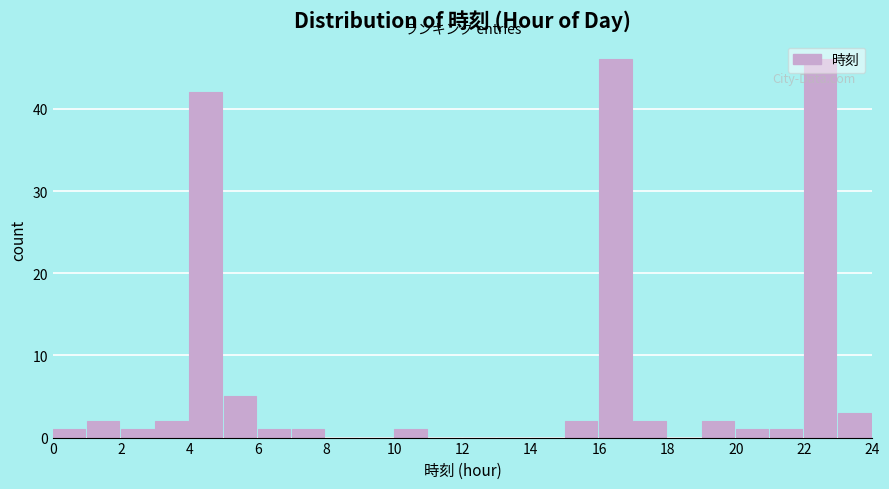

Reading left to right, list every bar in this chart as the range it spans on the x-axis followed by its height. The values are not printed on the chart, so give them approximately, as read against the axis.

0 to 1: 1
1 to 2: 2
2 to 3: 1
3 to 4: 2
4 to 5: 42
5 to 6: 5
6 to 7: 1
7 to 8: 1
8 to 9: 0
9 to 10: 0
10 to 11: 1
11 to 12: 0
12 to 13: 0
13 to 14: 0
14 to 15: 0
15 to 16: 2
16 to 17: 46
17 to 18: 2
18 to 19: 0
19 to 20: 2
20 to 21: 1
21 to 22: 1
22 to 23: 46
23 to 24: 3